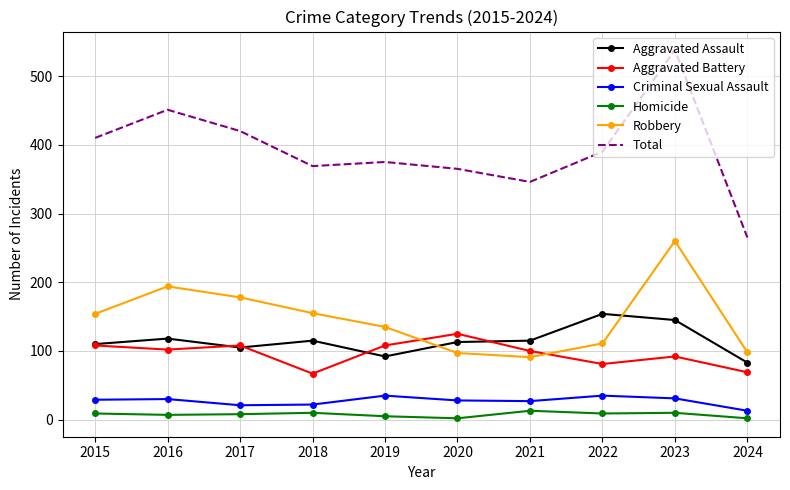

Is it true that Homicide equals 10 at 2018?

True